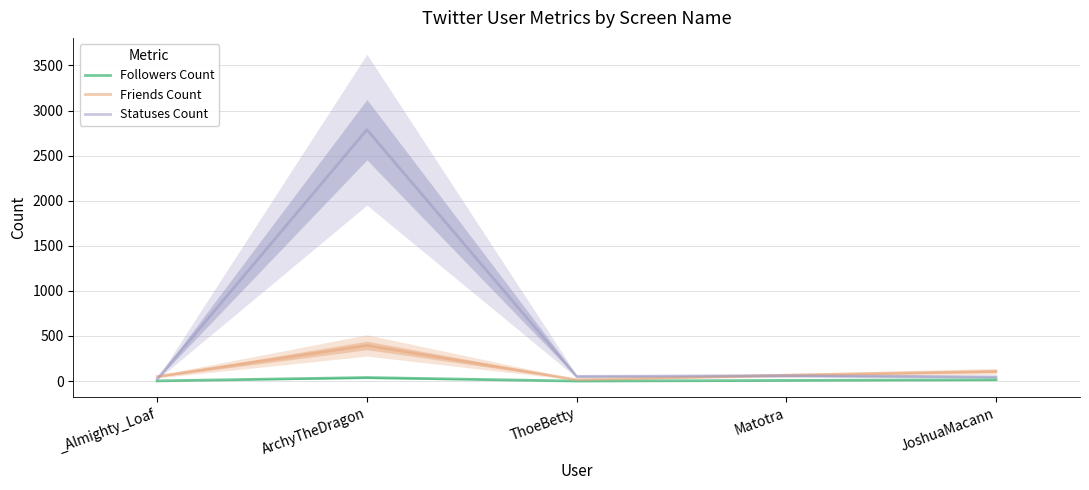

Is this an area chart (filled region under the line)?

No